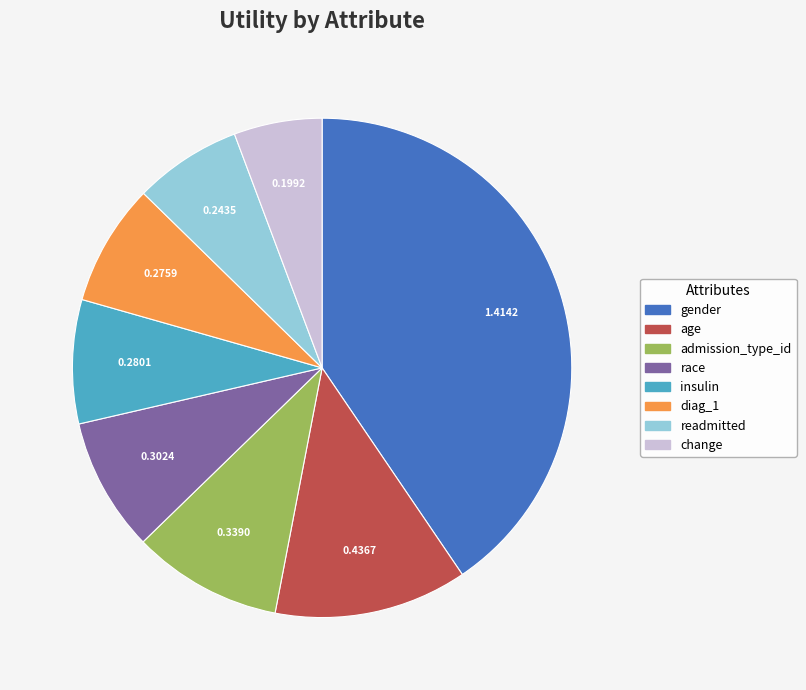

Combined, do race and age account for over 50%?

No